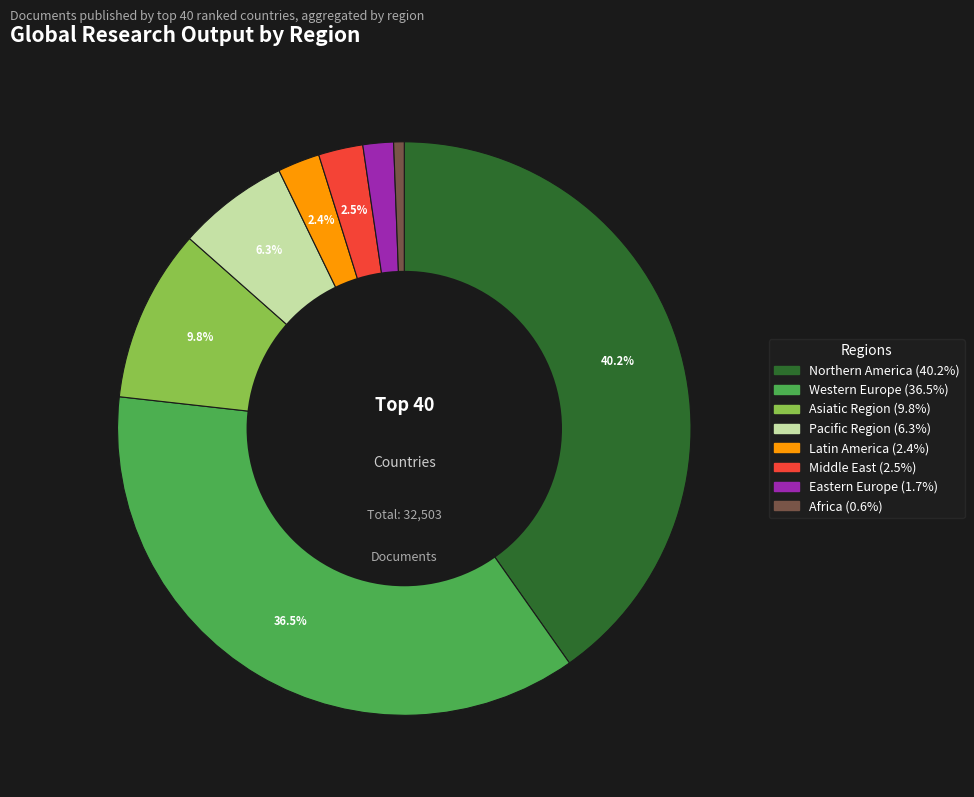

To the nearest percent, what percentage of the pie is Eastern Europe?

2%